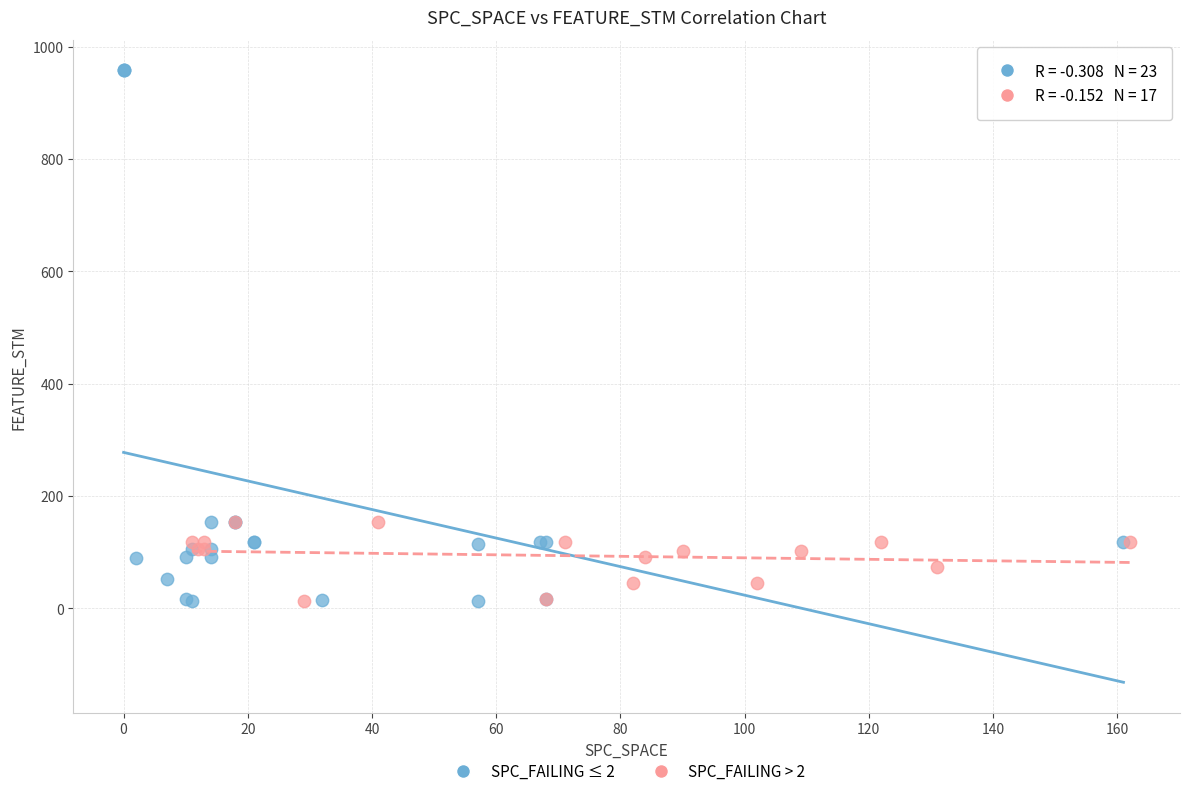

Which series has the widest spread of Y values?

SPC_FAILING ≤ 2